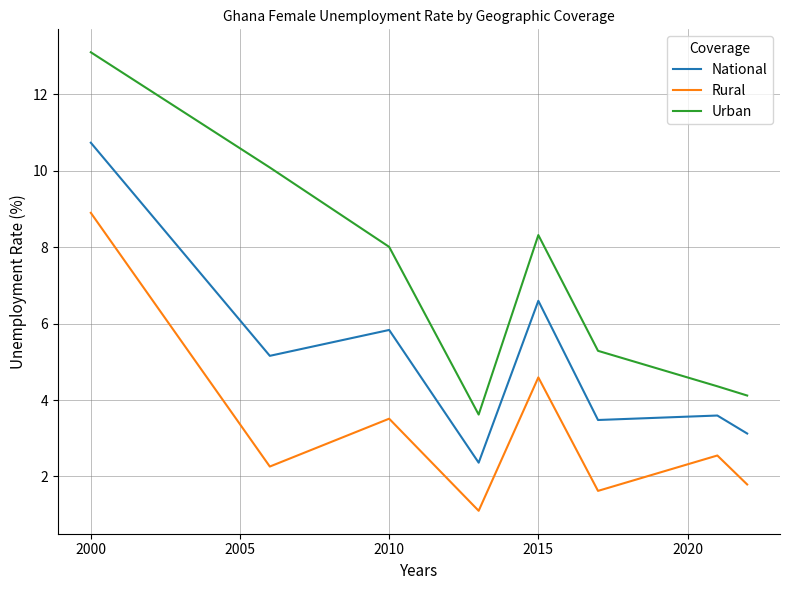

Which series has the widest spread of values?

Urban